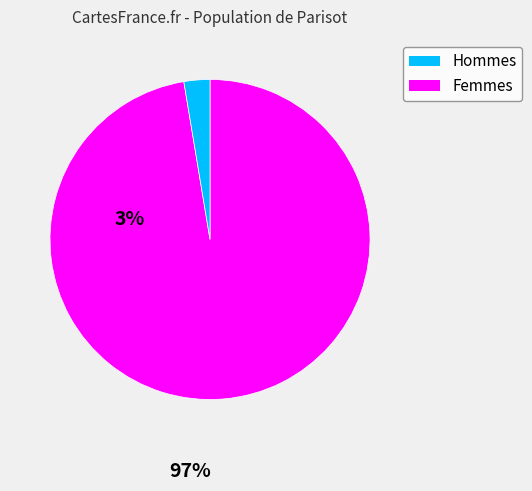

How many slices are in this pie chart?

2